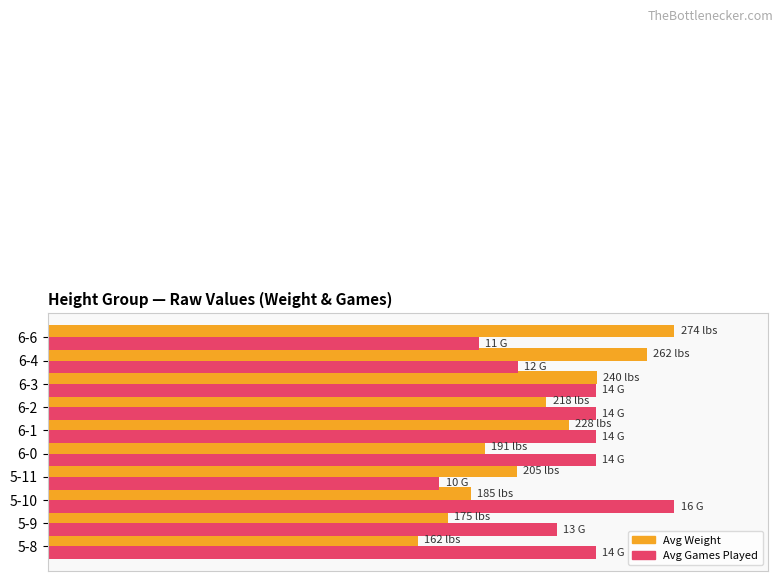

What are all the series names shown in the legend?

Avg Weight, Avg Games Played